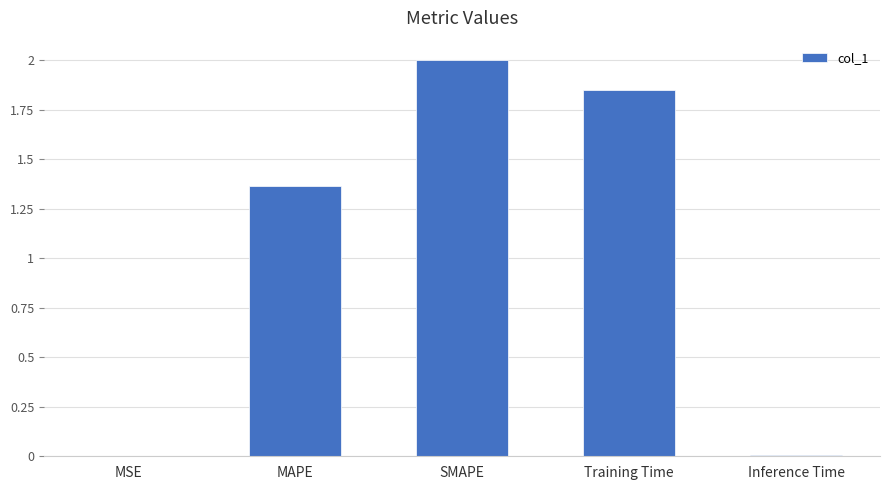

Count the number of categories in the chart.

5